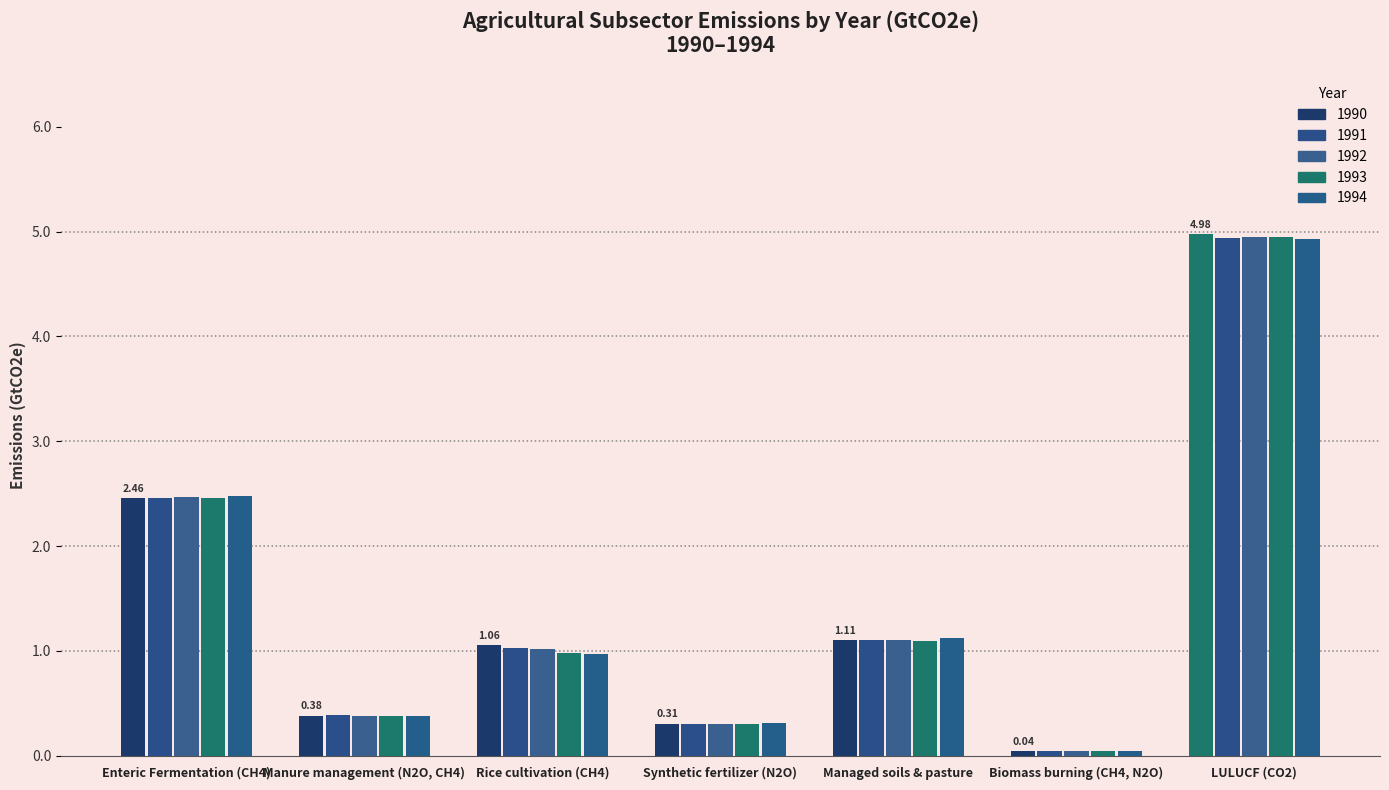

How many bars are there in total?

35